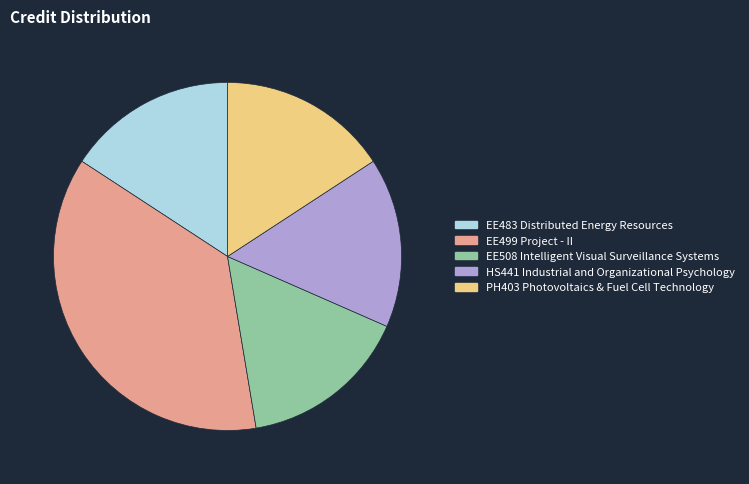

Which slice is the largest?

EE499 Project - II